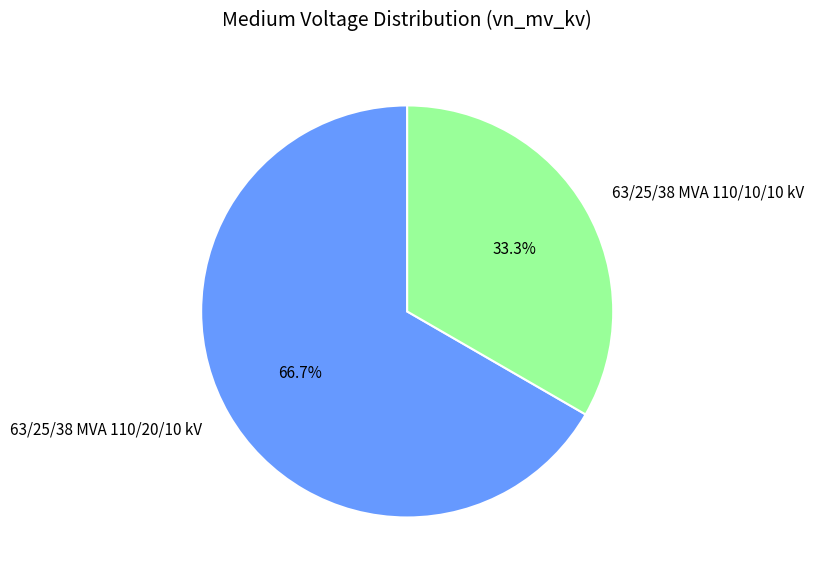

To the nearest percent, what portion does 63/25/38 MVA 110/20/10 kV represent?

67%